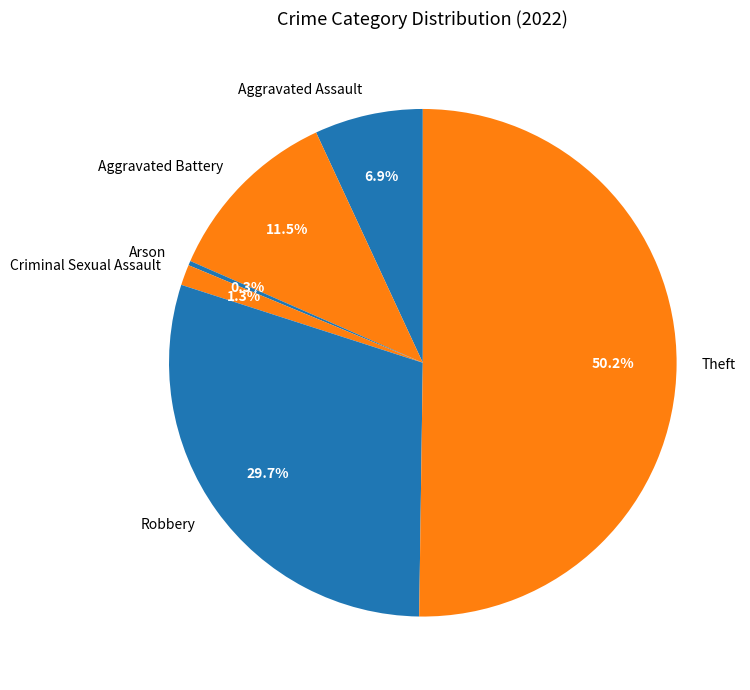

Between Aggravated Battery and Aggravated Assault, which is larger?

Aggravated Battery